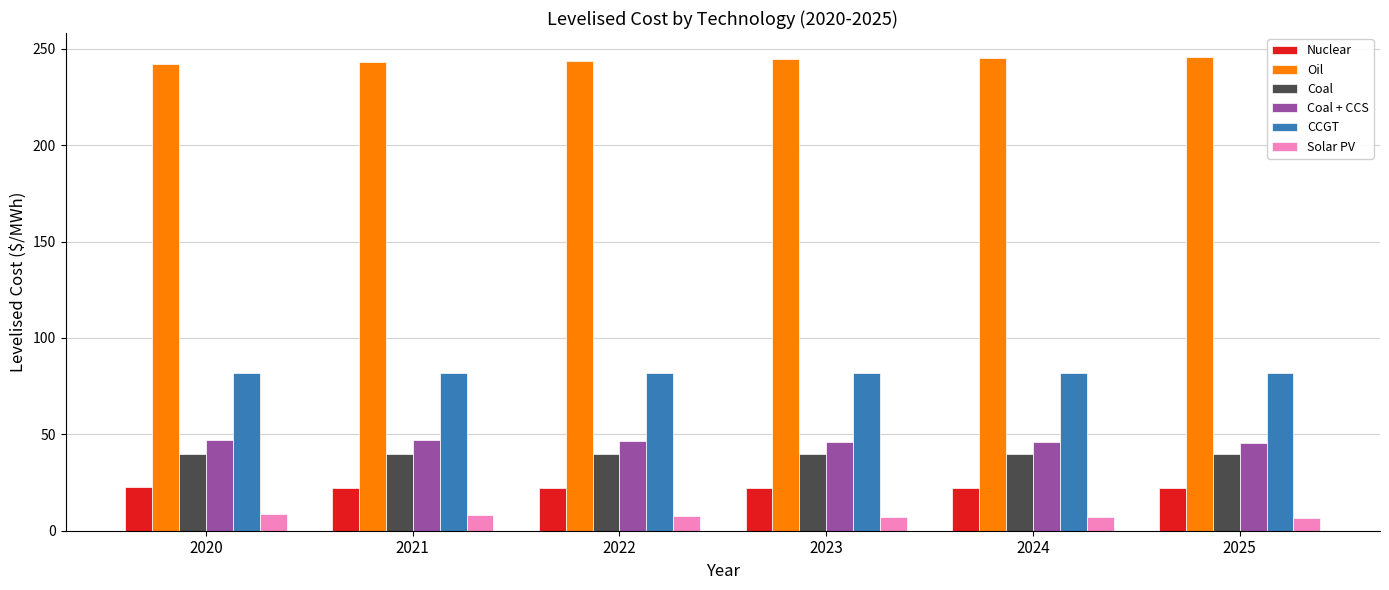

What is the difference between the Coal values at 2022 and 2025?

0.1